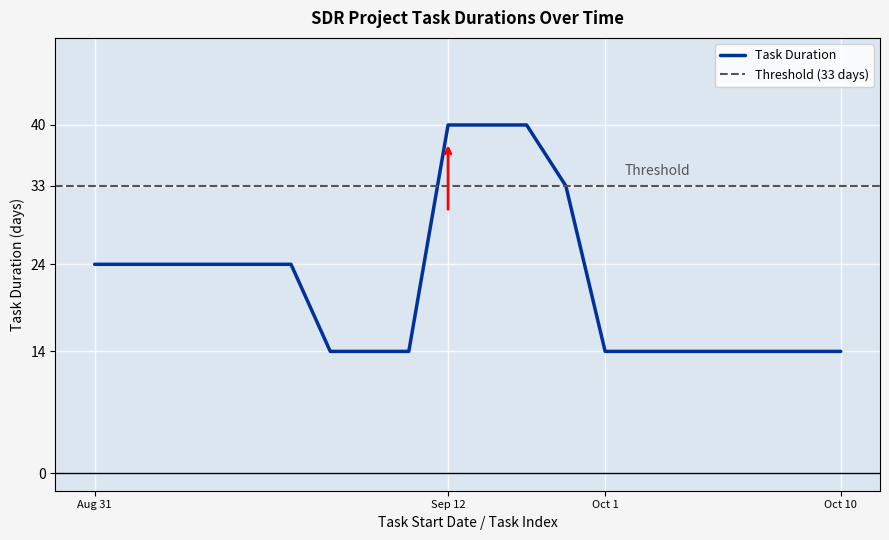

Reading right to left, transcribe all the data shown in this chart.

14	14	14	14	14	14	14	33	40	40	40	14	14	14	24	24	24	24	24	24